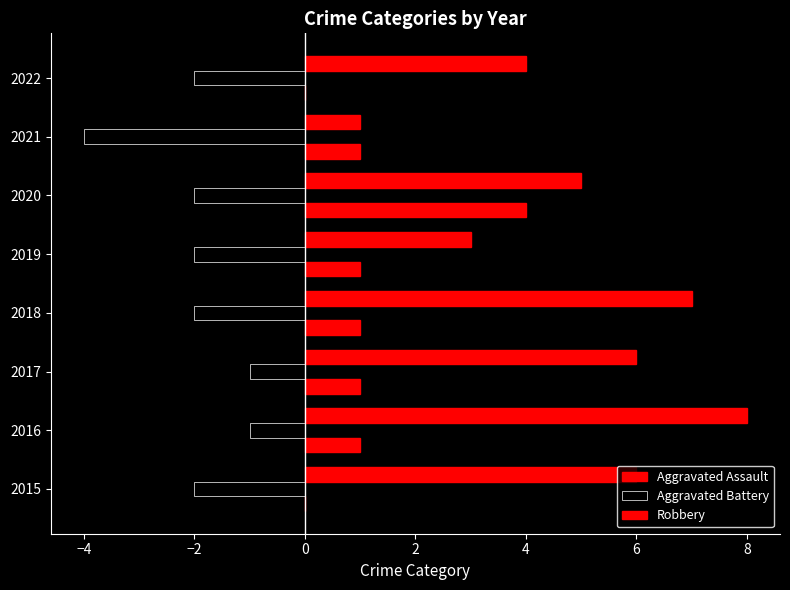

List the series in order of their peak value, lowest first.

Aggravated Battery, Aggravated Assault, Robbery